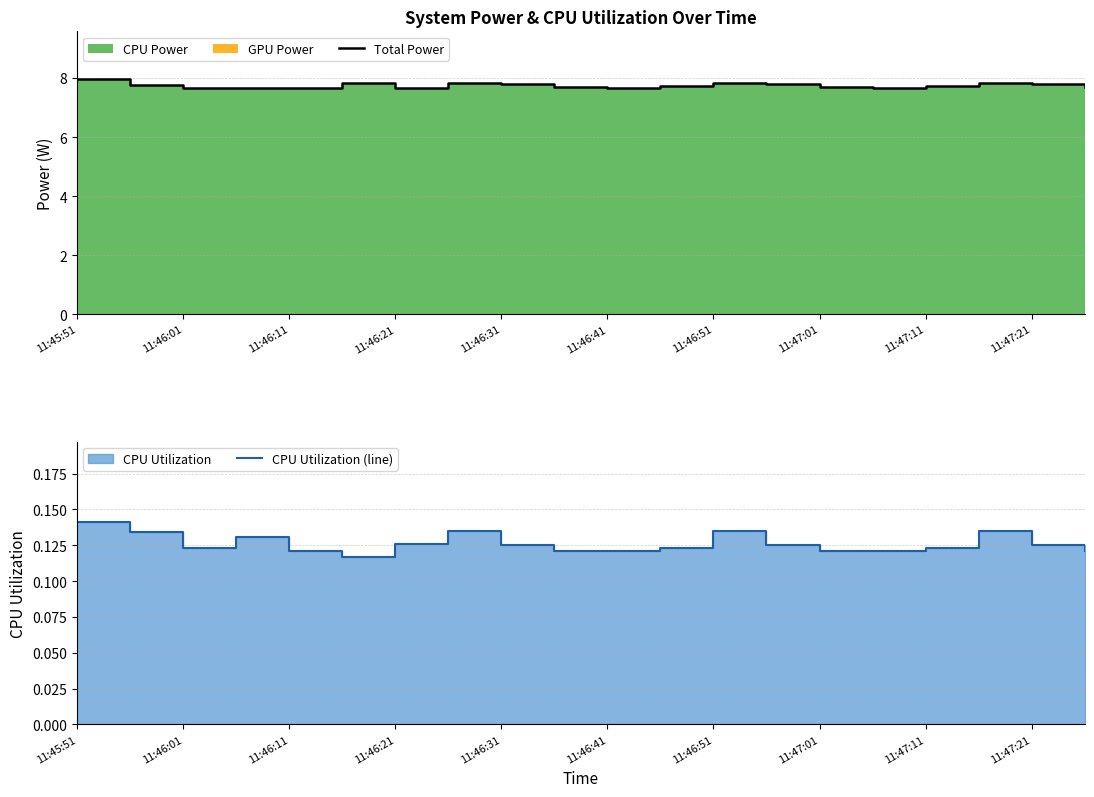

Which series changed the most between 11:46:21 and 11:46:31?

Total Power